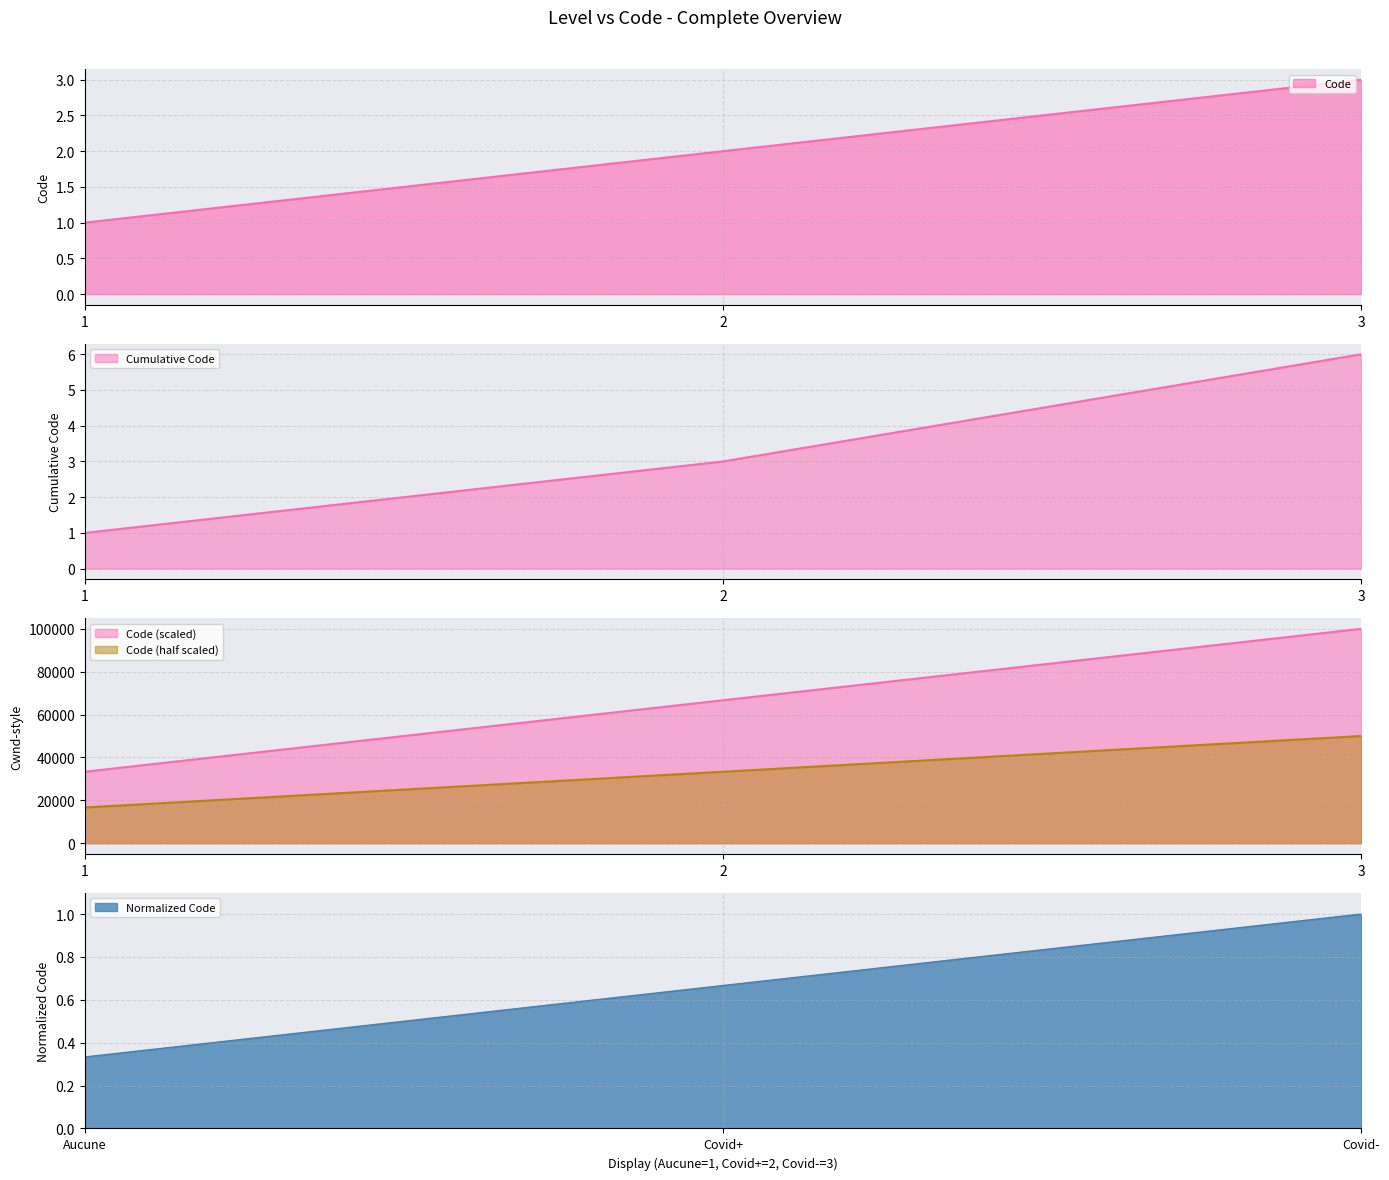

Where is Normalized Code nearest to the value 0?

Aucune